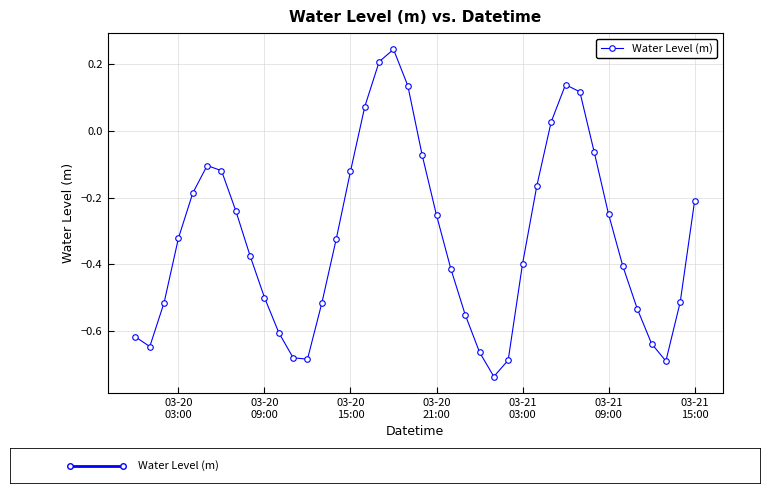

What is the difference between the maximum and minimum values?

1.0